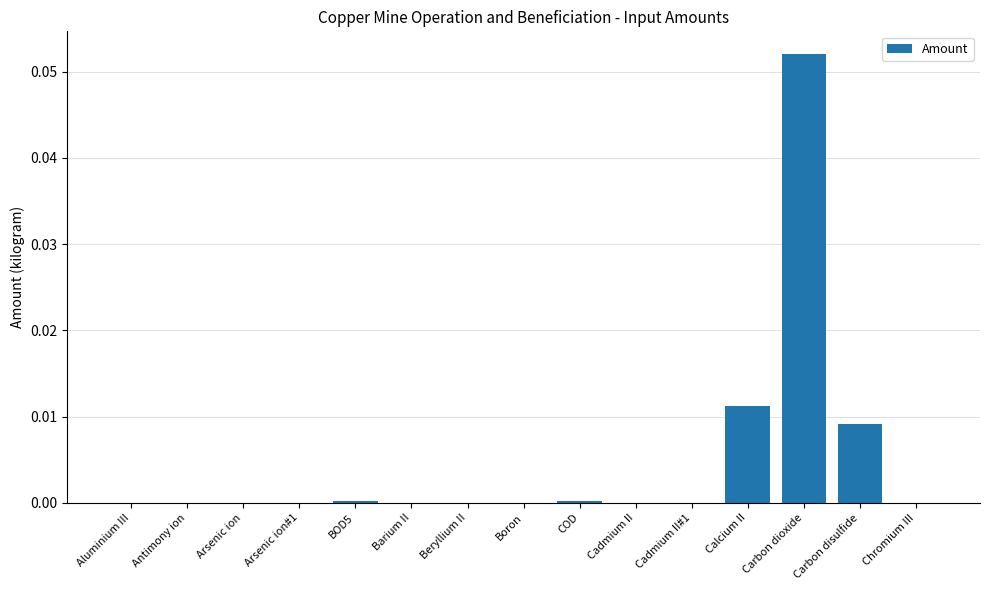

The chart shows a value of 0.0 at Arsenic ion. True or false?

True